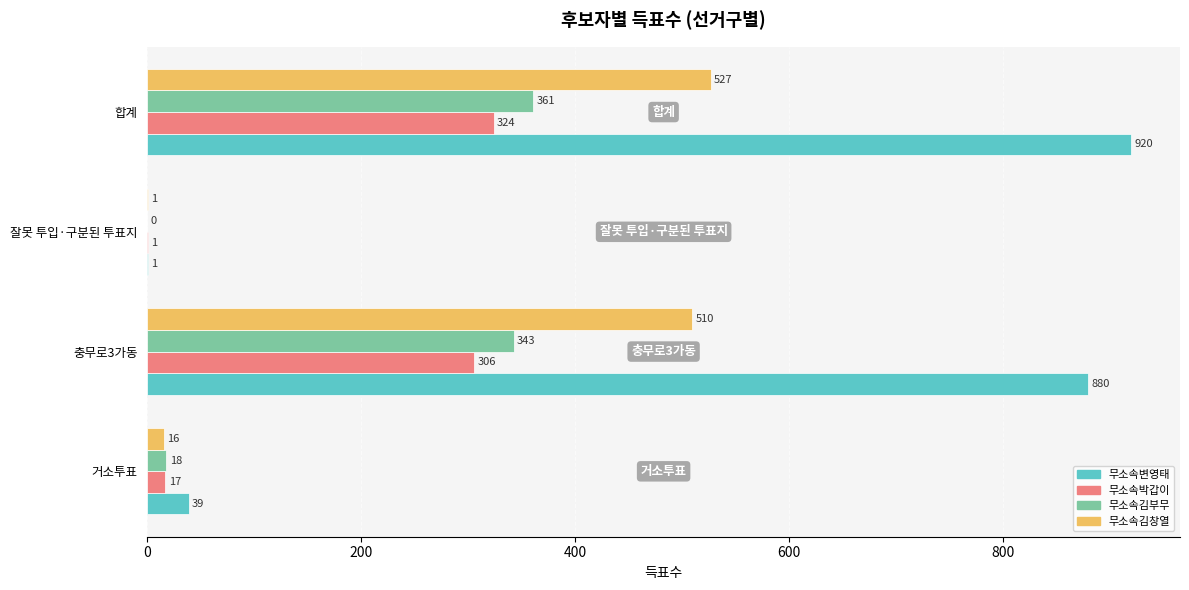

What value does the 무소속박갑이 series have at 충무로3가동, to the nearest 5?

305